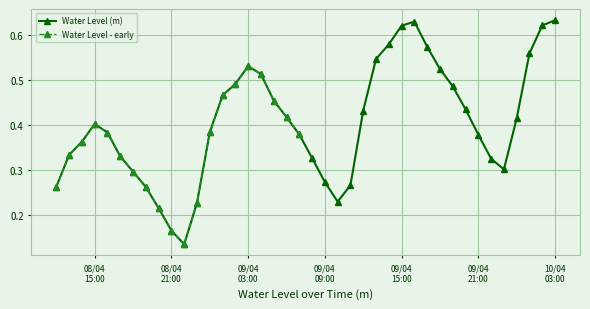

At which category does the data reach its first local valley?

2024-04-08 22:00:00